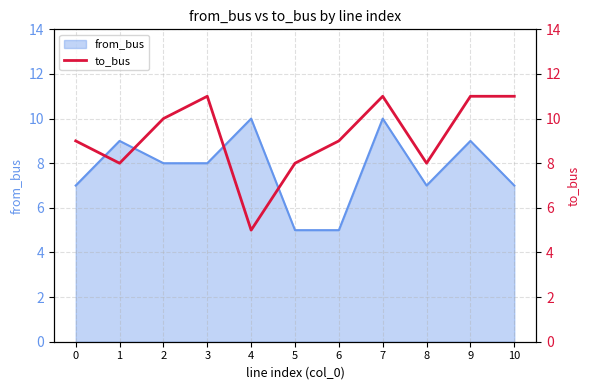

The from_bus series shows 8 at 2. True or false?

True